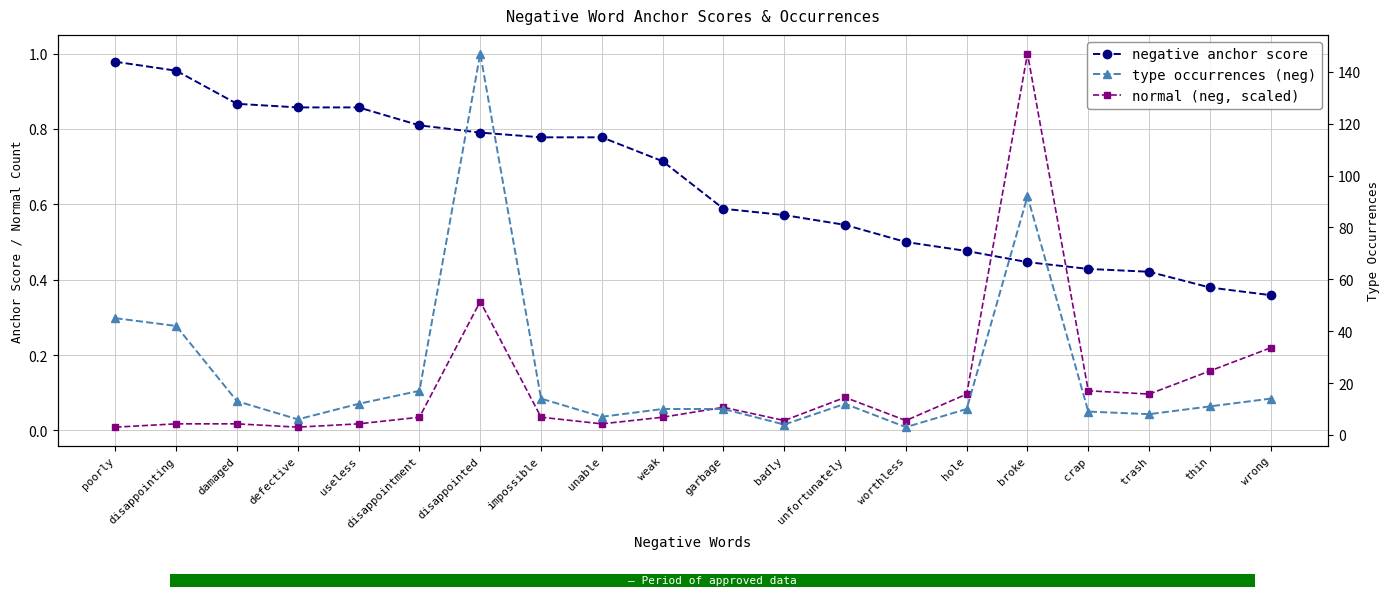

What is the total value across all series at weak?

10.7